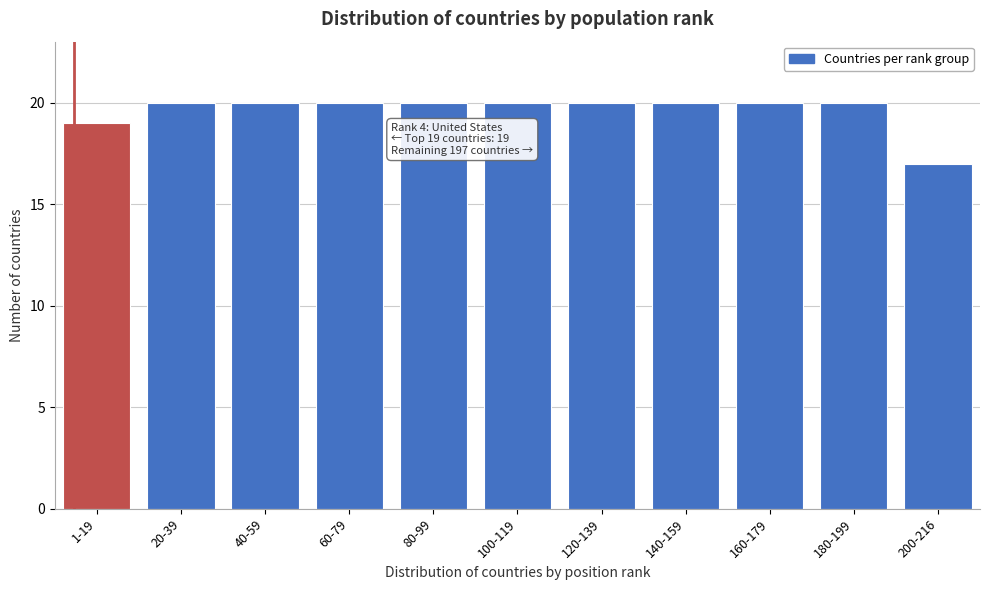

Reading right to left, list all the values displayed in this chart.

17	20	20	20	20	20	20	20	20	20	19